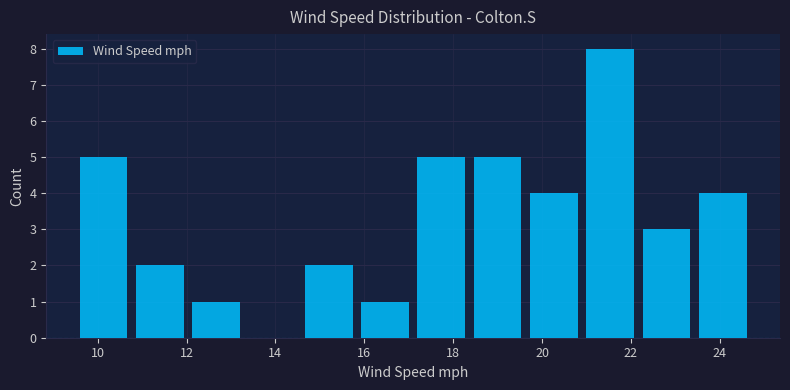

Reading left to right, transcribe this chart: for each bar, give the range it covers on the x-axis and its height. Neither the bar edges nor the heights are printed on the chart, so give them approximately, as read against the axes.

9.6 to 10.8: 5
10.8 to 12.0: 2
12.0 to 13.4: 1
13.4 to 14.6: 0
14.6 to 15.8: 2
15.8 to 17.2: 1
17.2 to 18.4: 5
18.4 to 19.6: 5
19.6 to 21.0: 4
21.0 to 22.2: 8
22.2 to 23.4: 3
23.4 to 24.8: 4